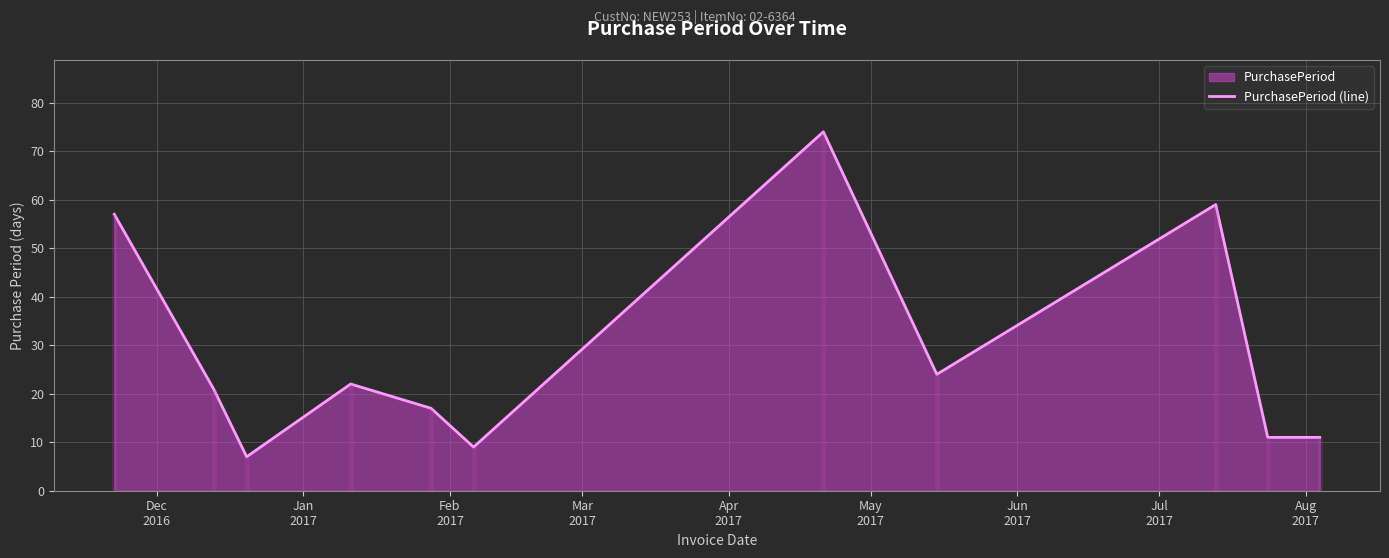

What is the highest value of the PurchasePeriod (line) series?

74